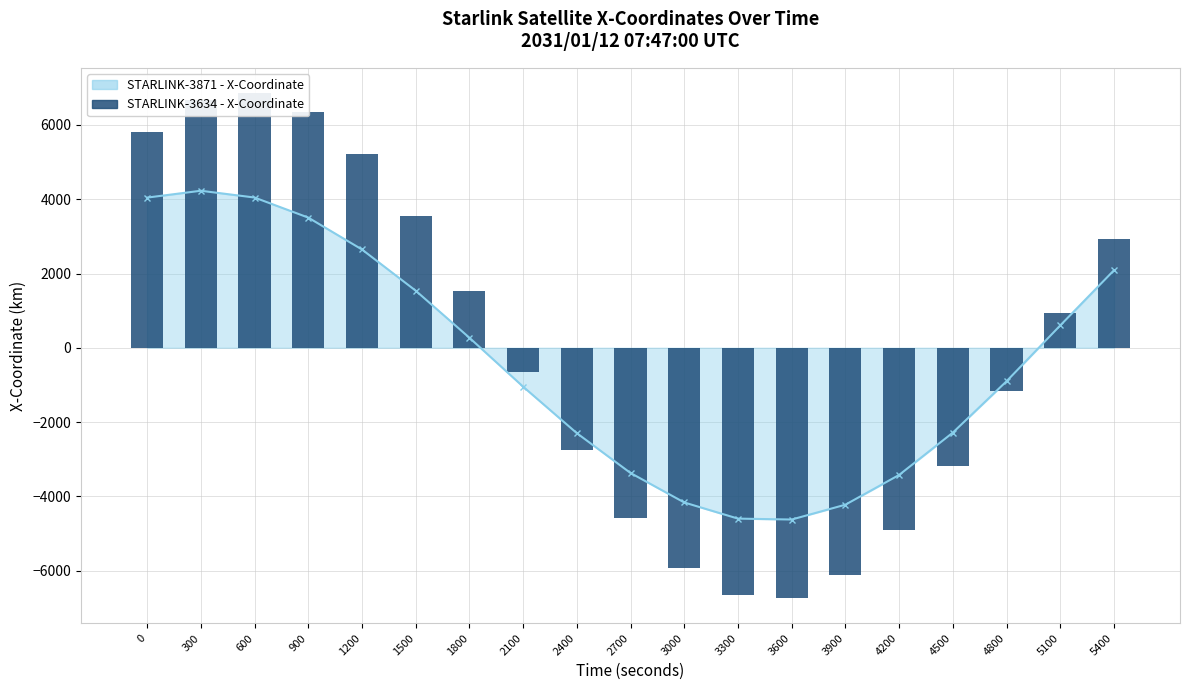

Does the chart contain stacked bars?

No